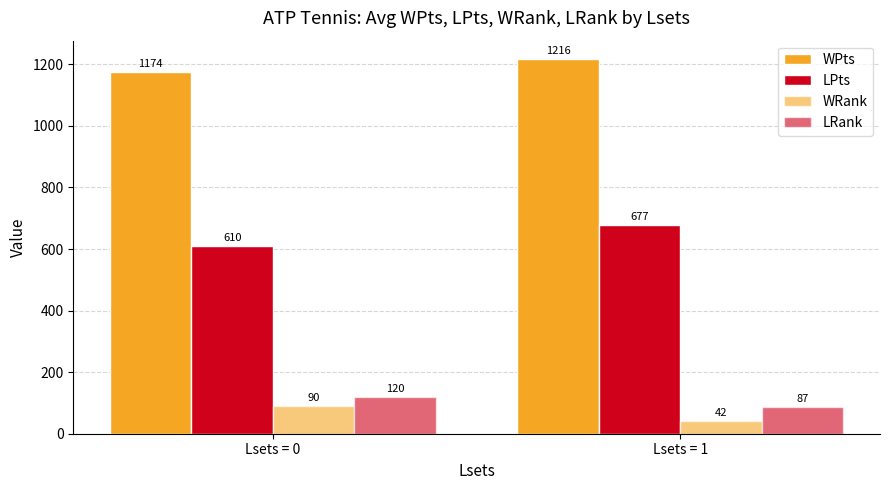

Is it true that WRank equals 62.0 at Lsets = 1?

False